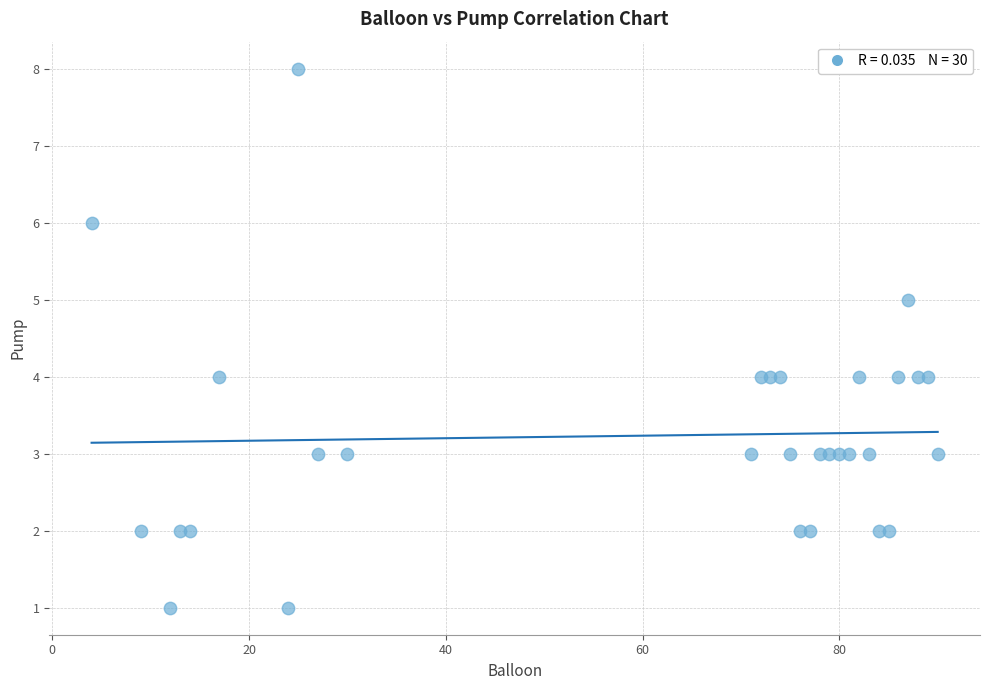

What is the range of Y values (max minus min)?

7